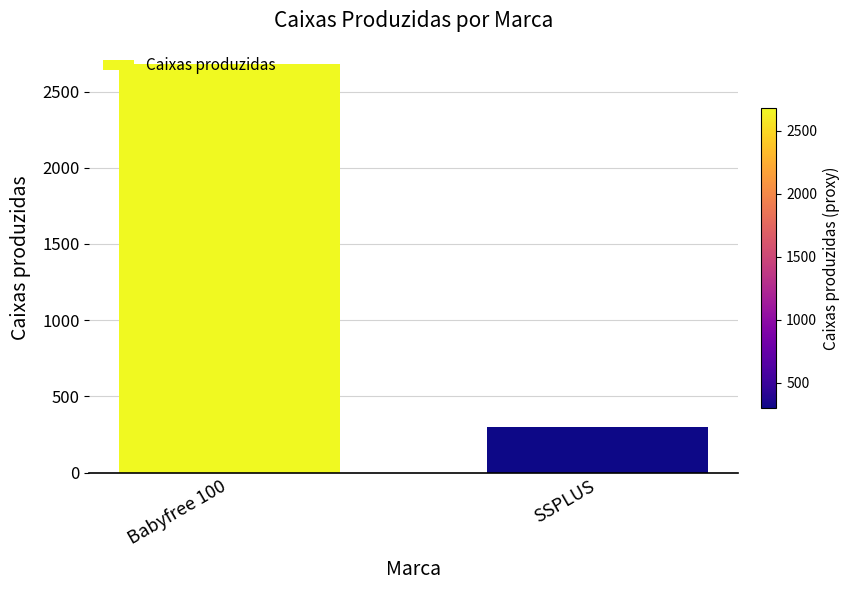

What is the sum of the values at SSPLUS and Babyfree 100?

2980